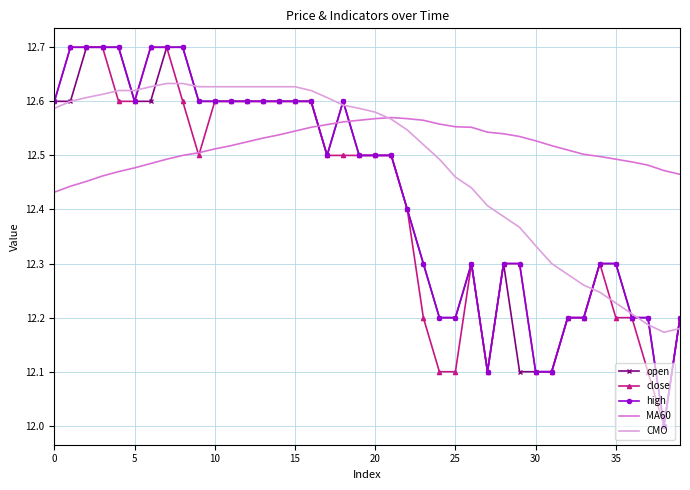

What is the difference between the maximum and minimum values in the high series?

0.7